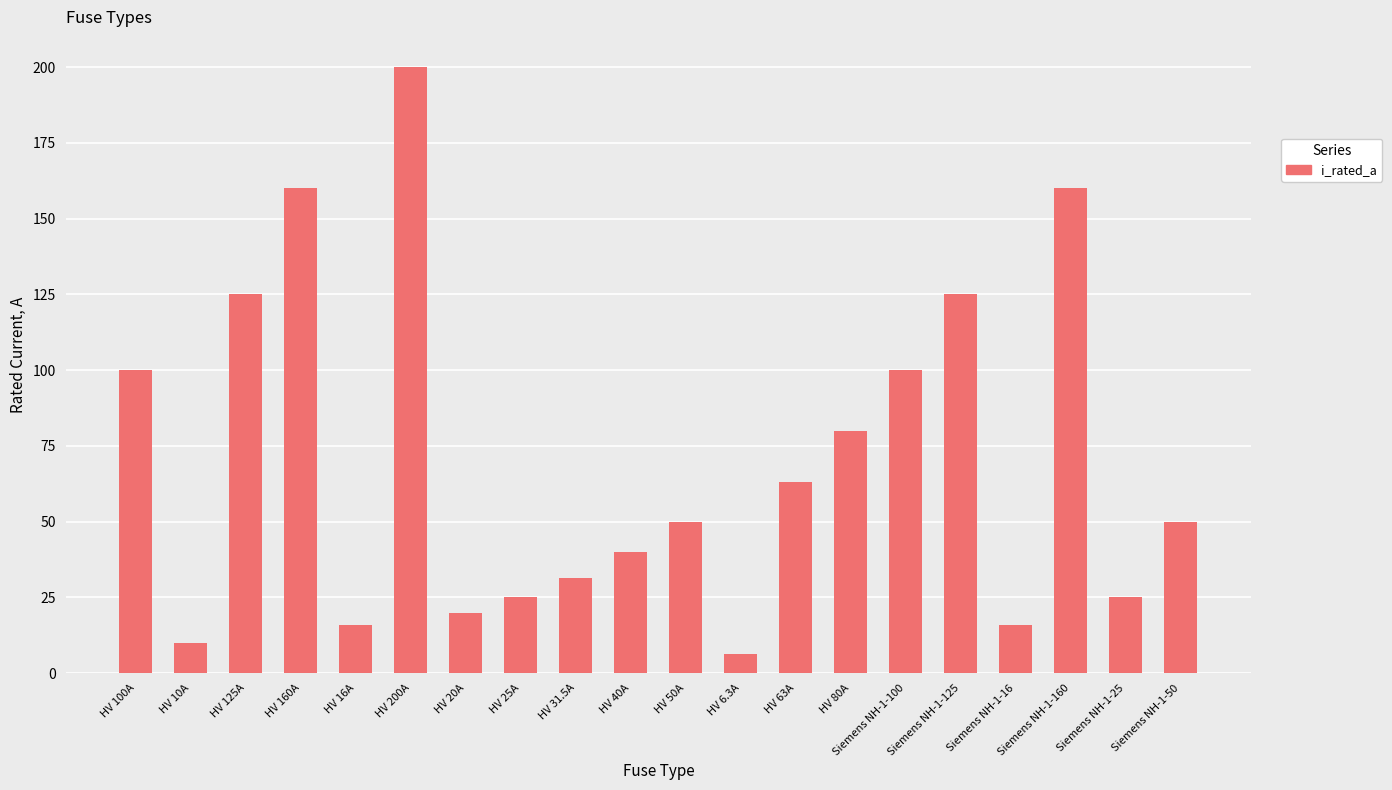

What is the sum of the values at HV 100A and HV 63A?

163.0